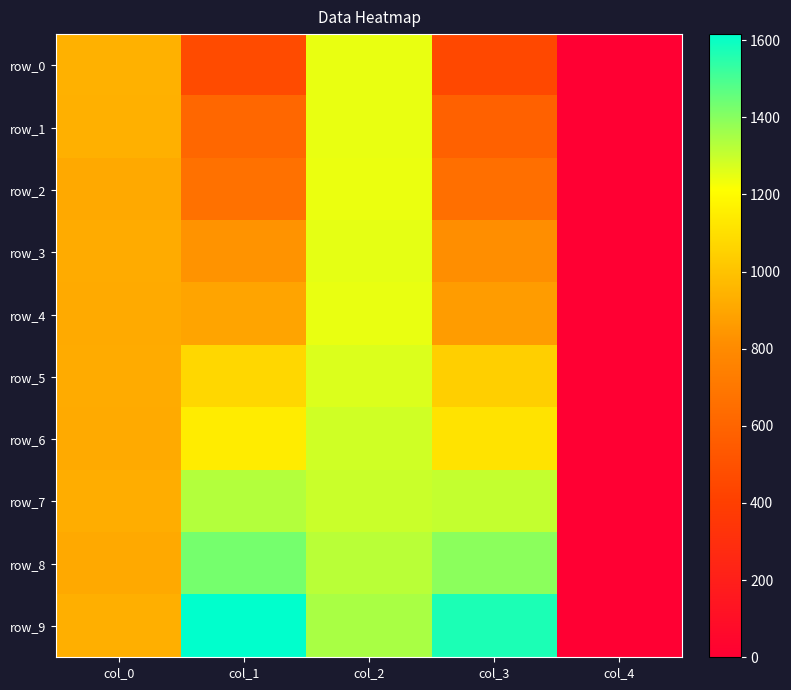

What is the sum of all row_1 values?

3379.3